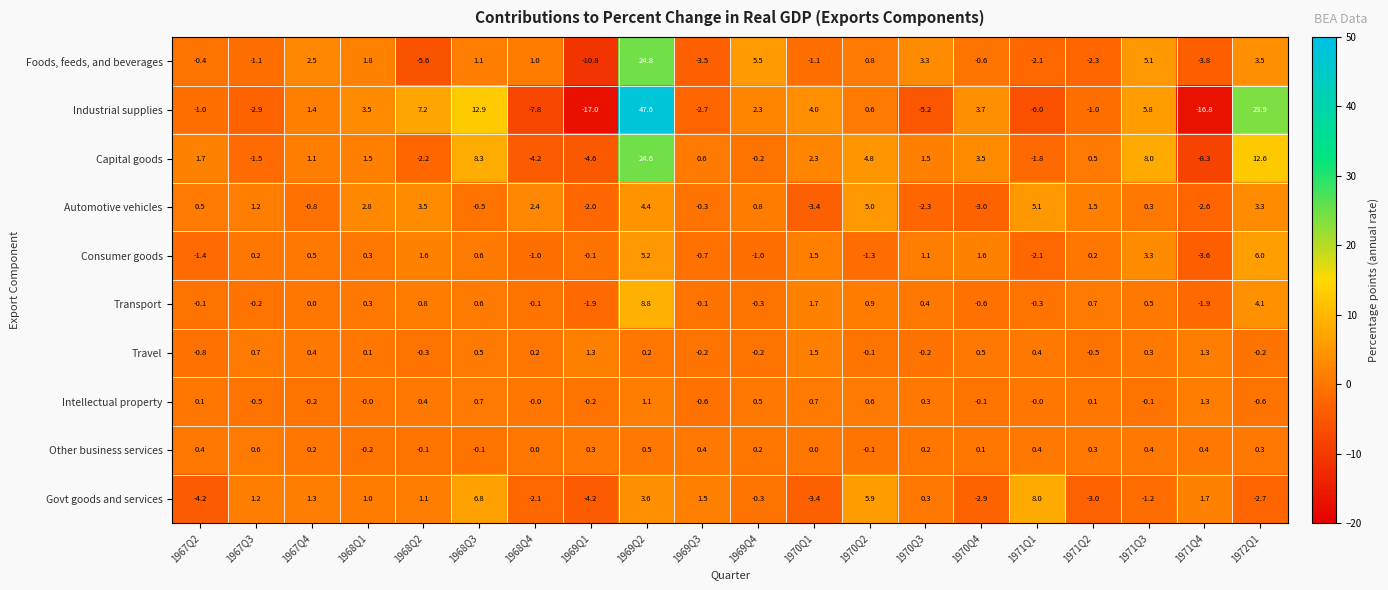

Is it true that Travel equals 0.7 at 1967Q3?

True